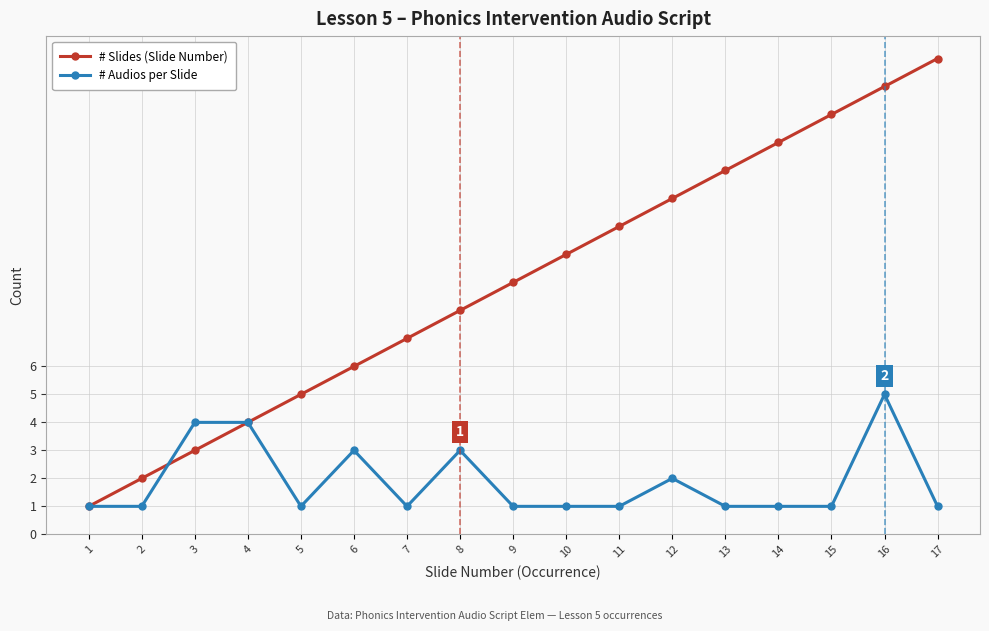

The value of # Audios per Slide at 4 is 6. True or false?

False